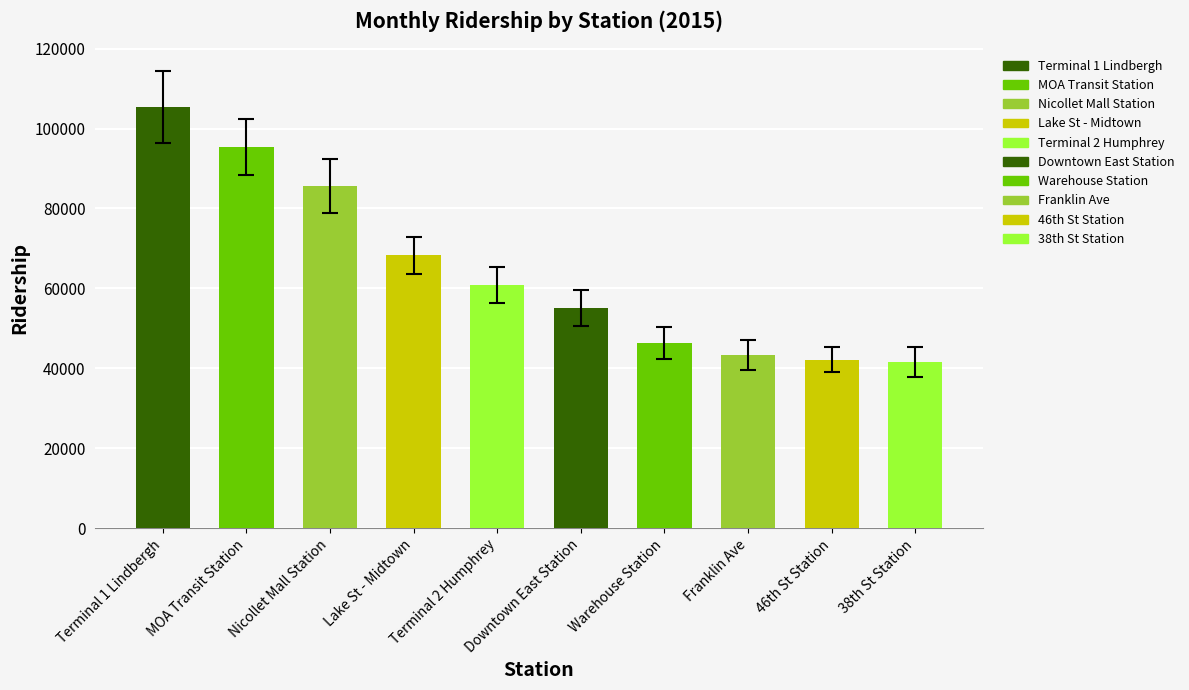

Which has a higher value, 46th St Station or Terminal 2 Humphrey?

Terminal 2 Humphrey